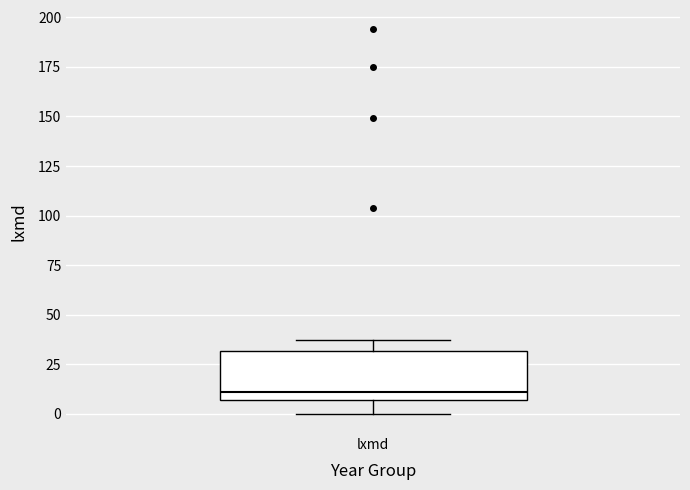

Transcribe this box plot: give where the median line is, the range the box spans, and where the two whiskers end, as read against the y-axis. The values are not printed on the chart, so give them approximately, as read against the axis.

median 10, box 5 to 30, whiskers 0 to 35